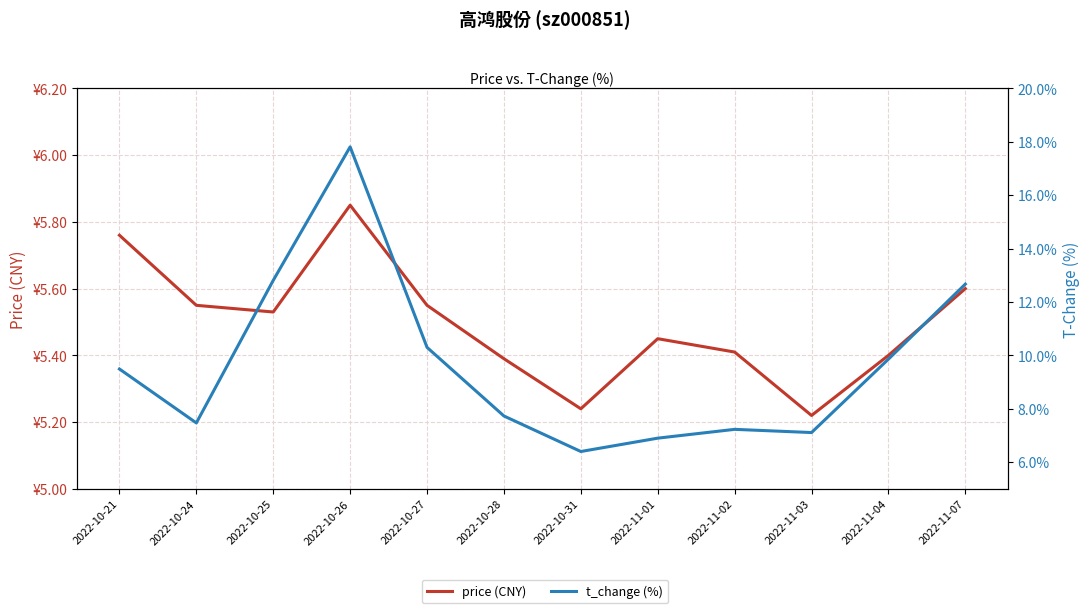

Is the value of t_change (%) at 2022-11-03 greater than the value of price (CNY) at 2022-10-25?

Yes